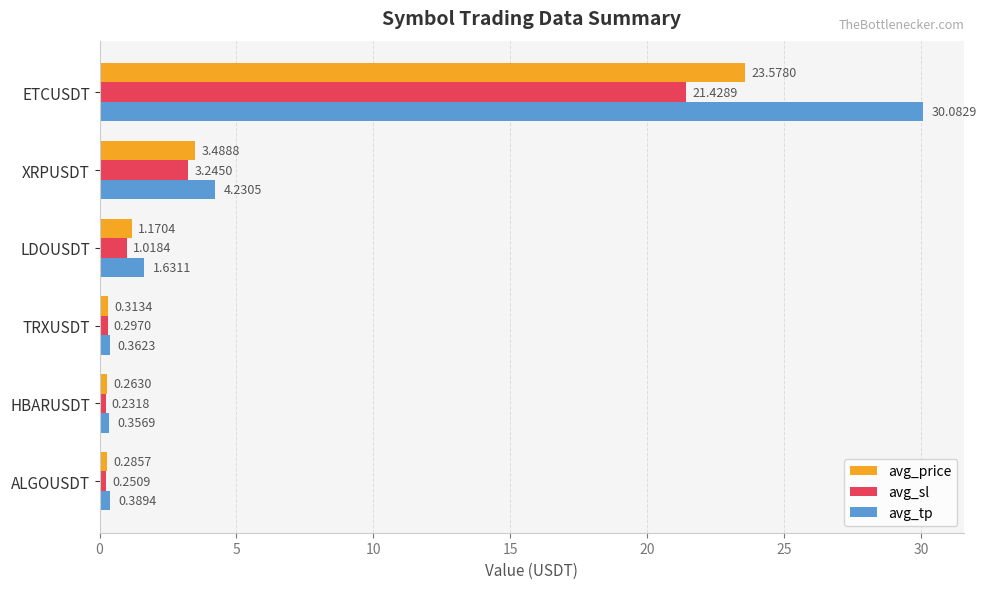

Rank the series by their average value, from lowest to highest.

avg_sl, avg_price, avg_tp